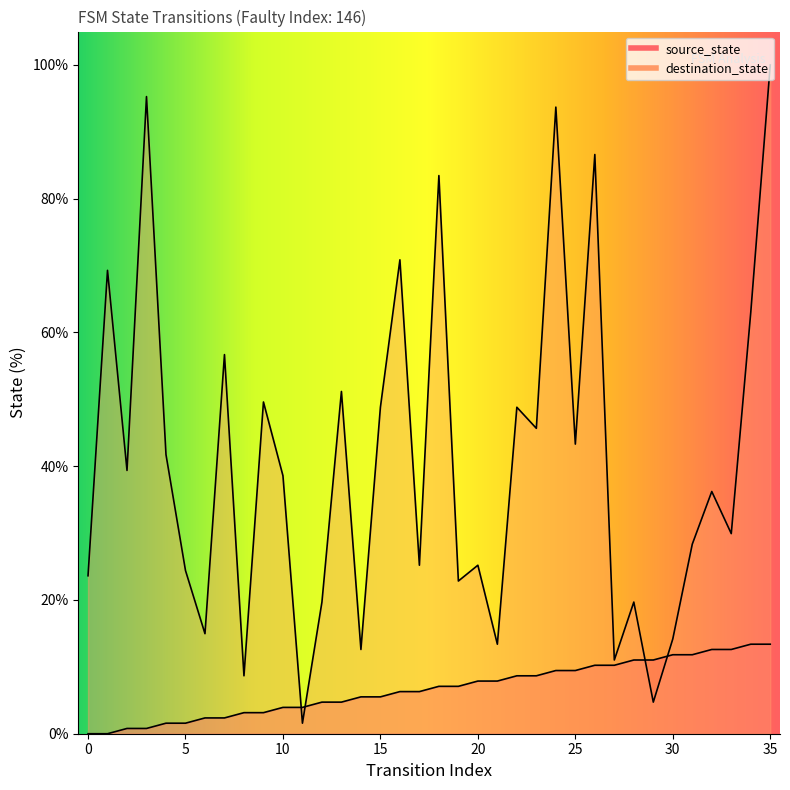

List the labels in order of source_state value, smallest first.

0, 1, 2, 3, 4, 5, 6, 7, 8, 9, 10, 11, 12, 13, 14, 15, 16, 17, 18, 19, 20, 21, 22, 23, 24, 25, 26, 27, 28, 29, 30, 31, 32, 33, 34, 35